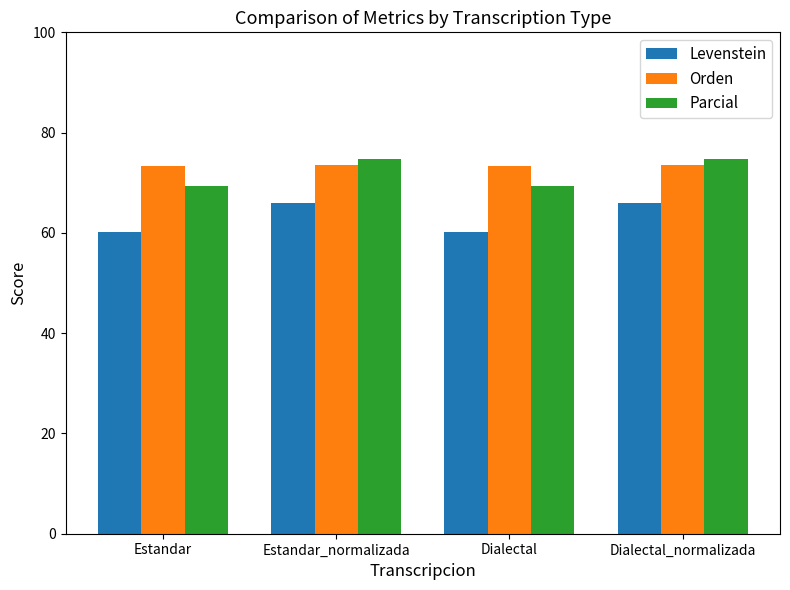

What are all the series names shown in the legend?

Levenstein, Orden, Parcial